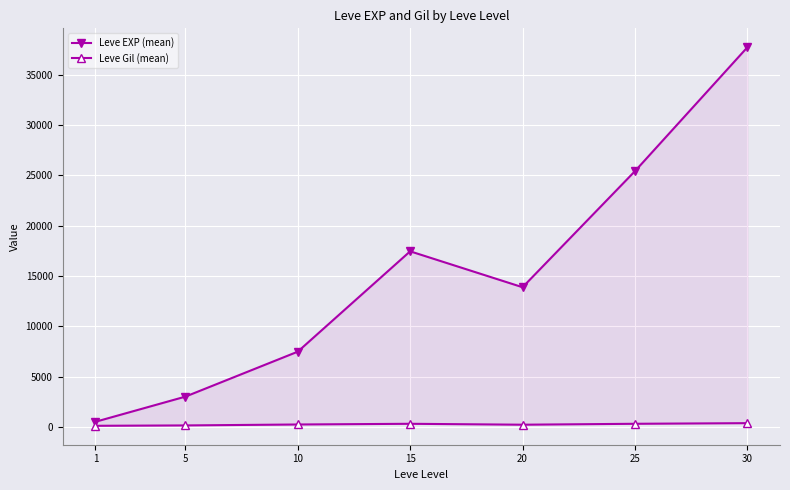

How many lines are shown in the chart?

2